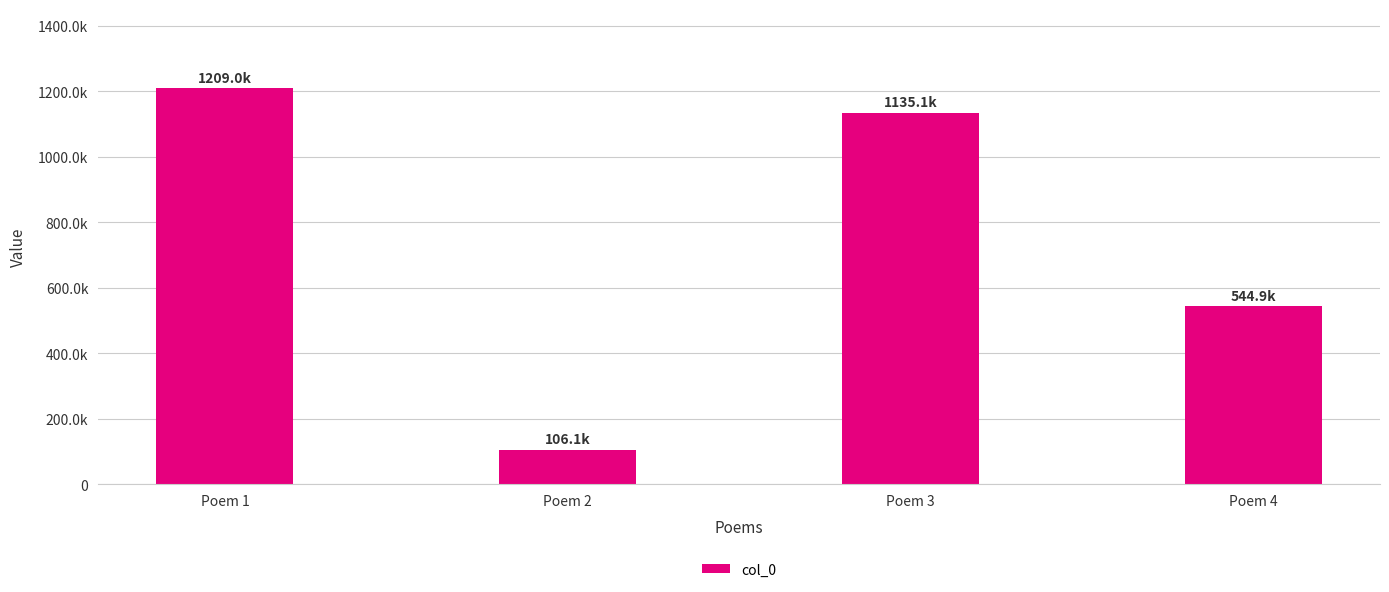

Rank the categories by value from highest to lowest.

Poem 1, Poem 3, Poem 4, Poem 2